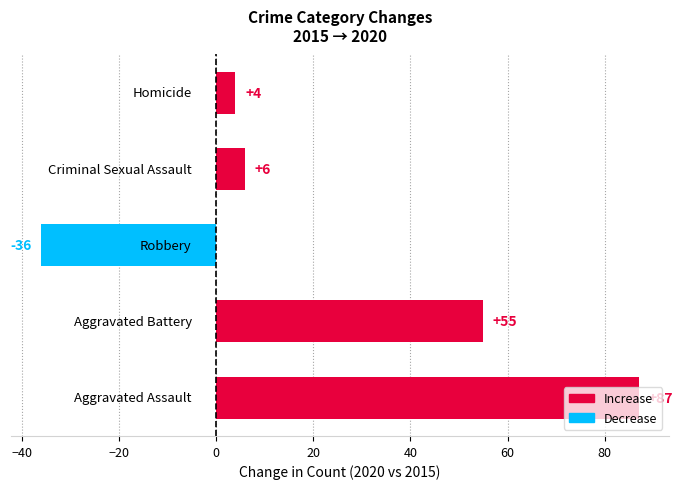

What is the smallest value displayed?

-36